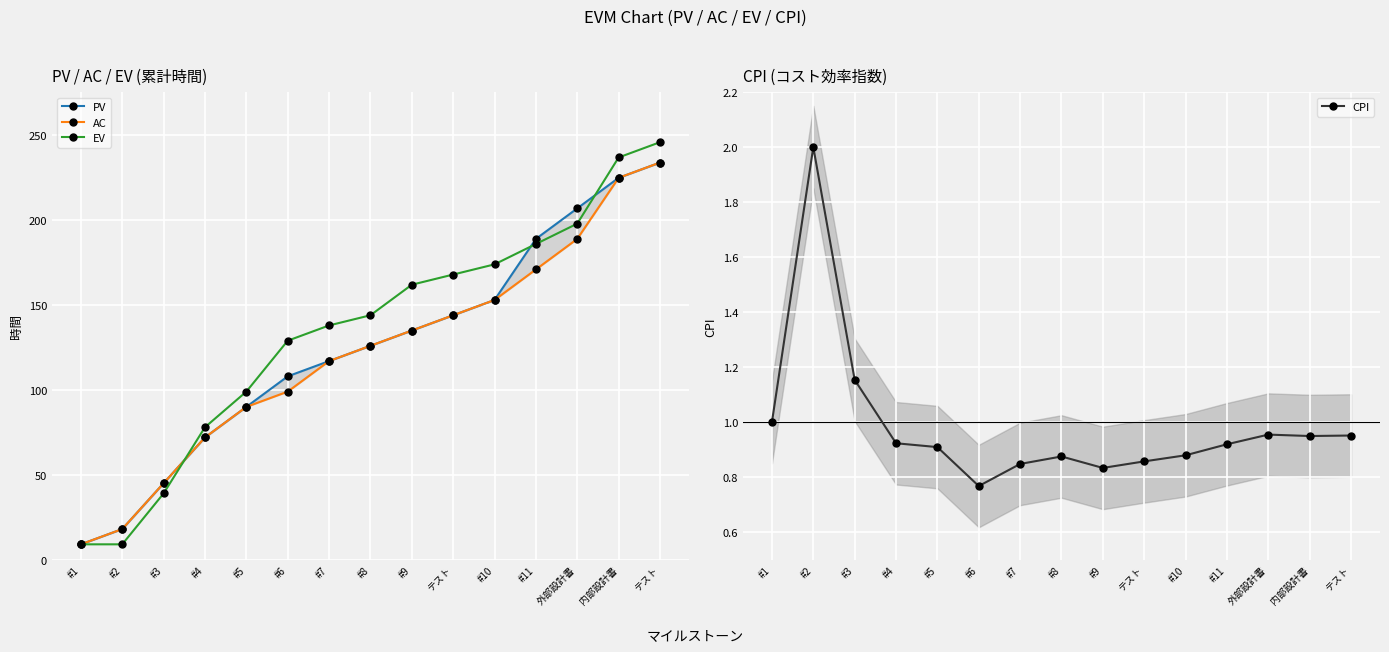

The CPI series shows 2.0 at #2. True or false?

True